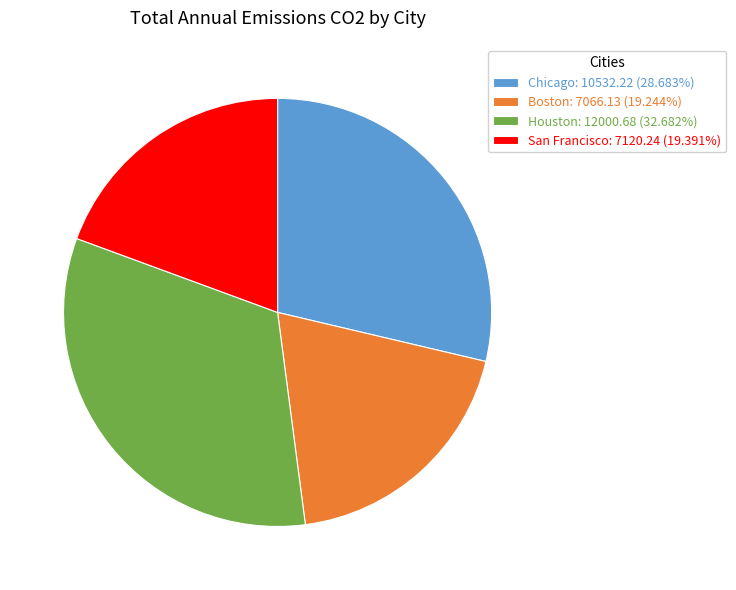

True or false: Boston accounts for 19% of the total.

True